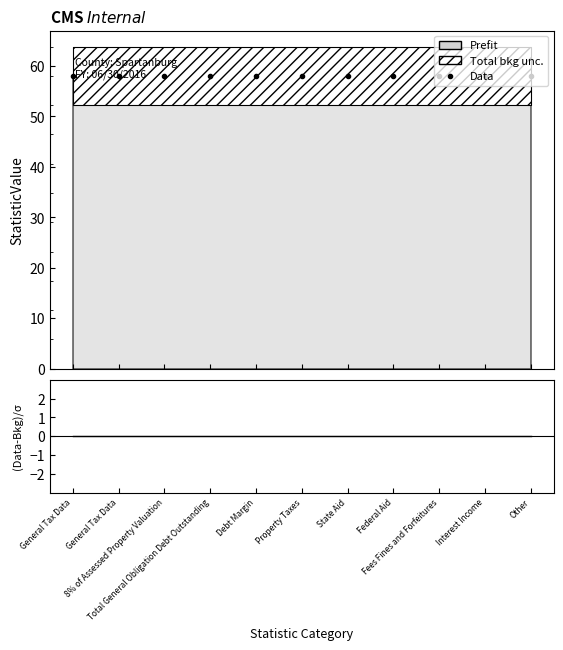

Which series changed the most between General Tax Data and Debt Margin?

Data